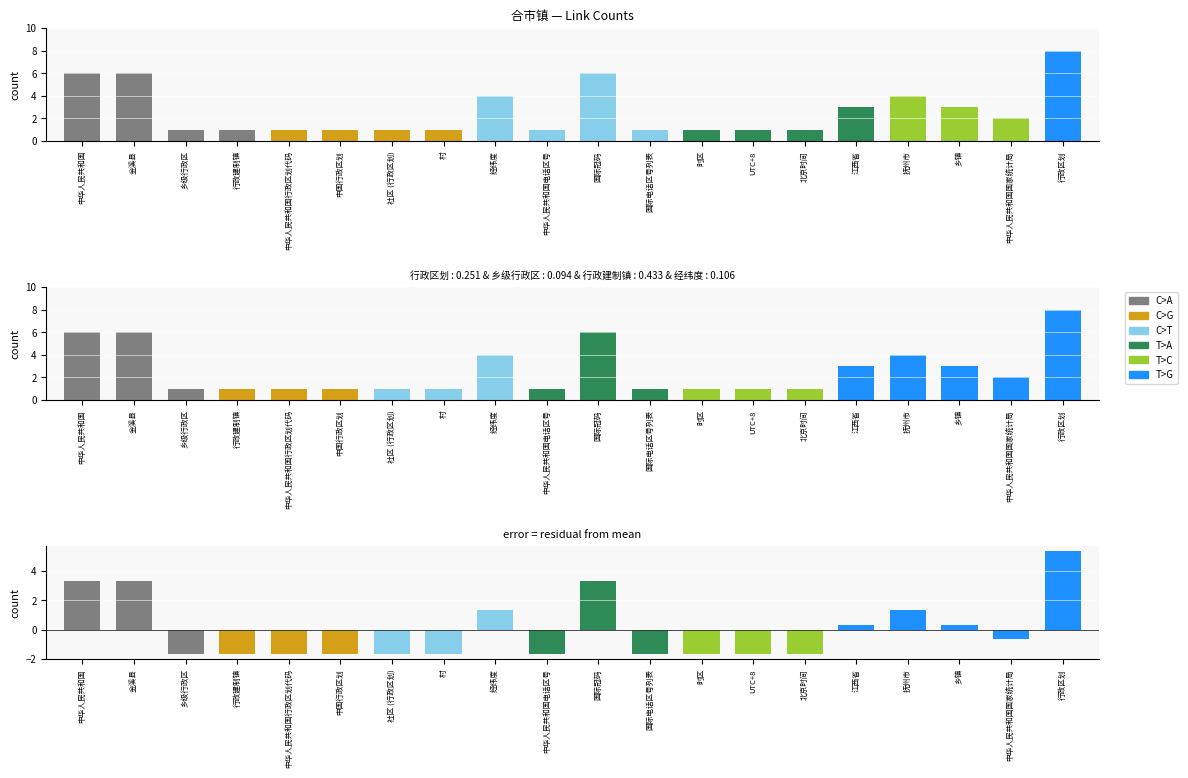

Reading left to right, list all the values displayed in this chart.

中华人民共和国=6	金溪县=6	乡级行政区=1	行政建制镇=1	中华人民共和国行政区划代码=1	中国行政区划=1	社区 (行政区划)=1	村=1	经纬度=4	中华人民共和国电话区号=1	国际冠码=6	国际电话区号列表=1	时区=1	UTC+8=1	北京时间=1	江西省=3	抚州市=4	乡镇=3	中华人民共和国国家统计局=2	行政区划=8